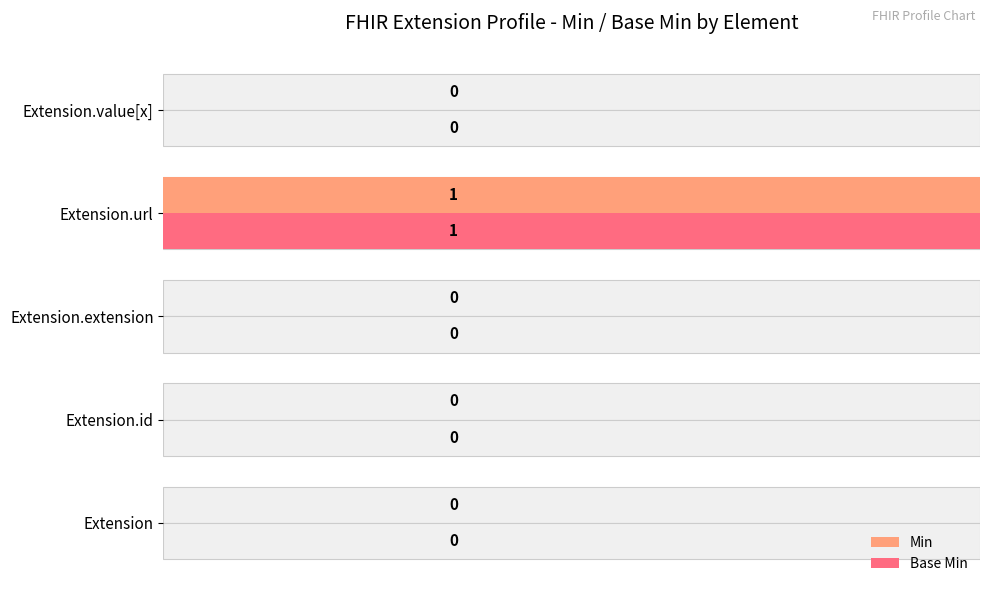

True or false: Min has a value of 0 at Extension.extension.

True